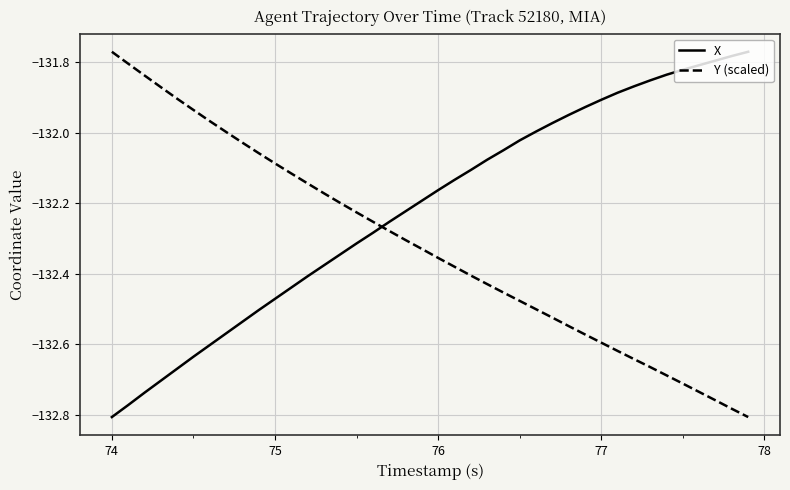

What is the difference between the maximum and minimum values in the X series?

1.0